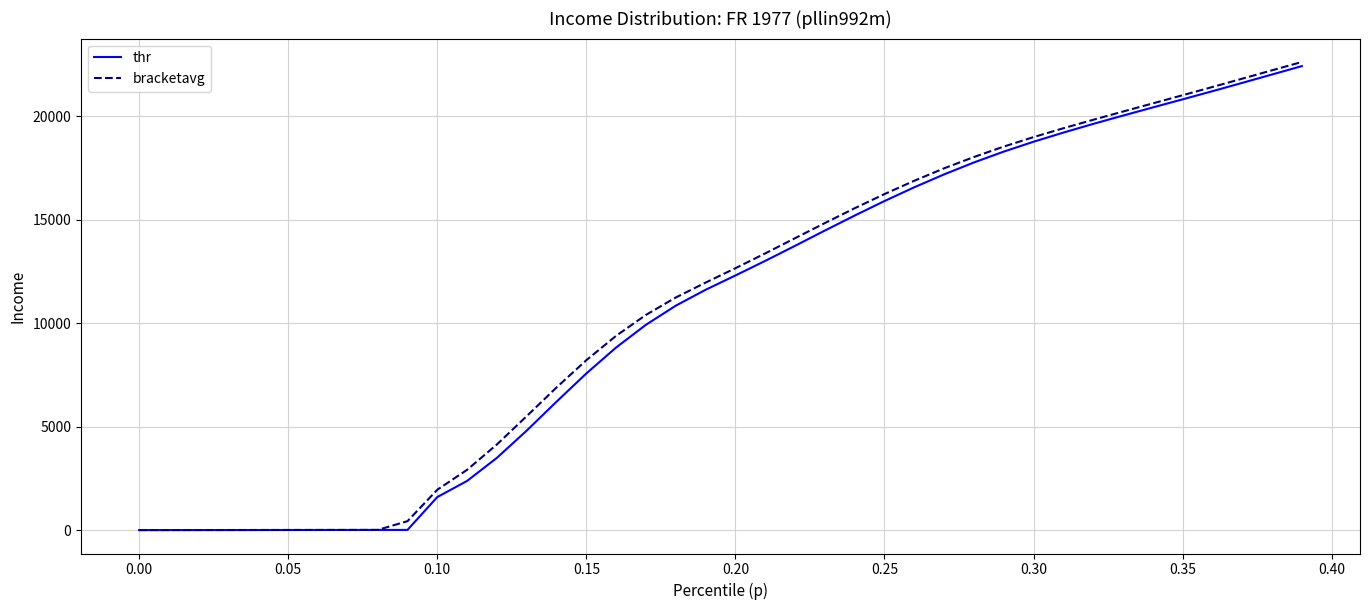

What is the sum of all thr values?

427820.3